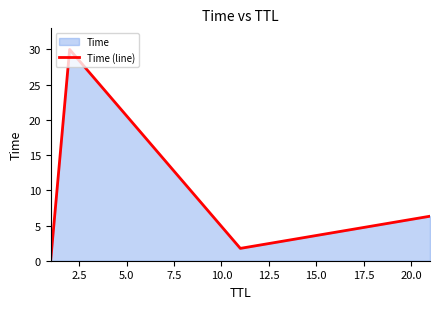

What is the difference between the maximum and second lowest values?

28.2